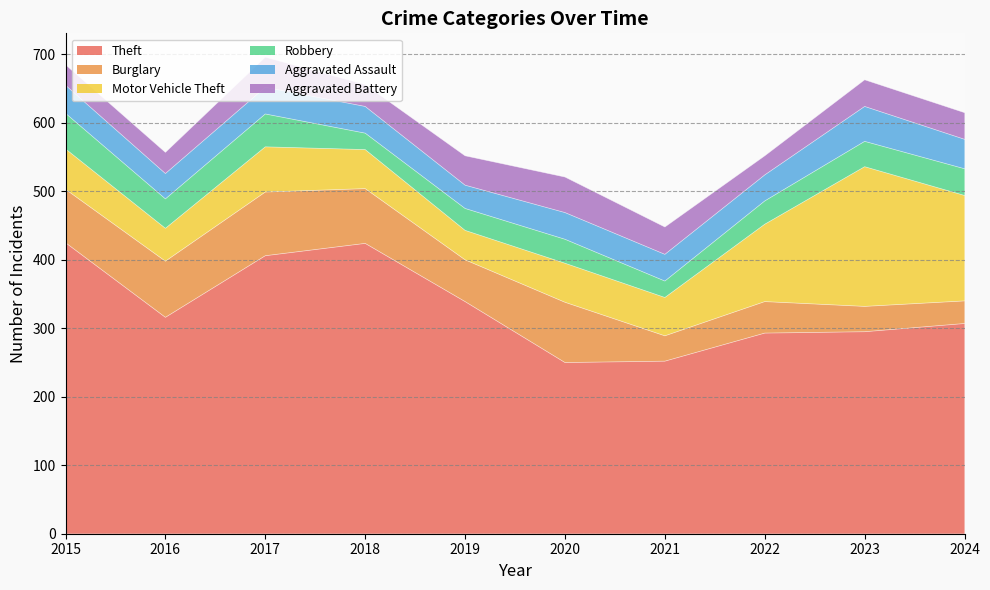

What is the spread (max minus min) of values at 2017?

367